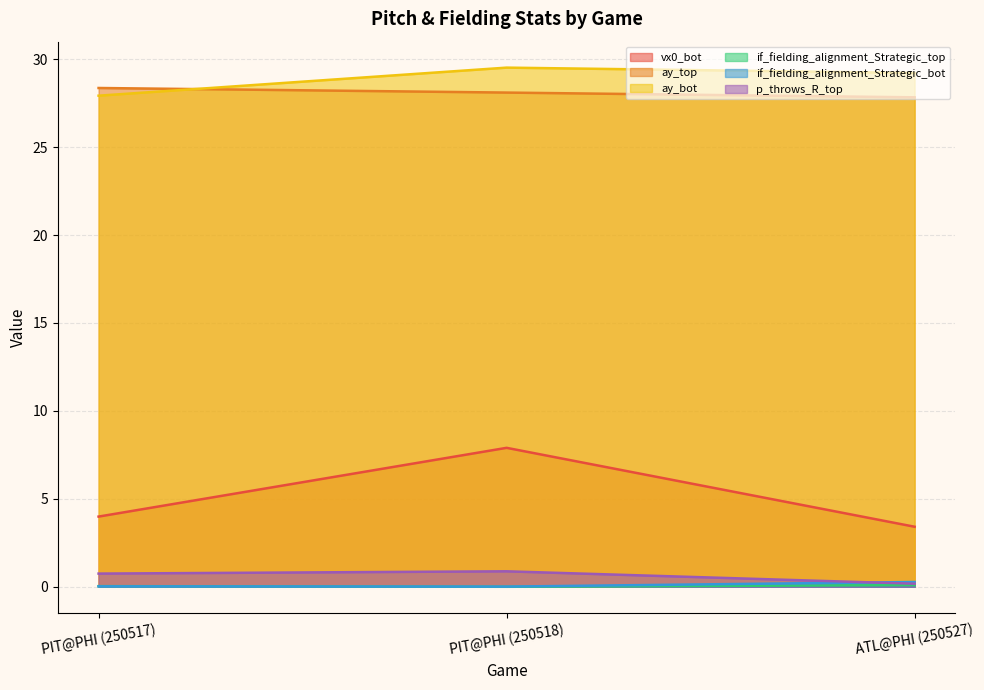

Does the chart display data point markers on the line(s)?

No